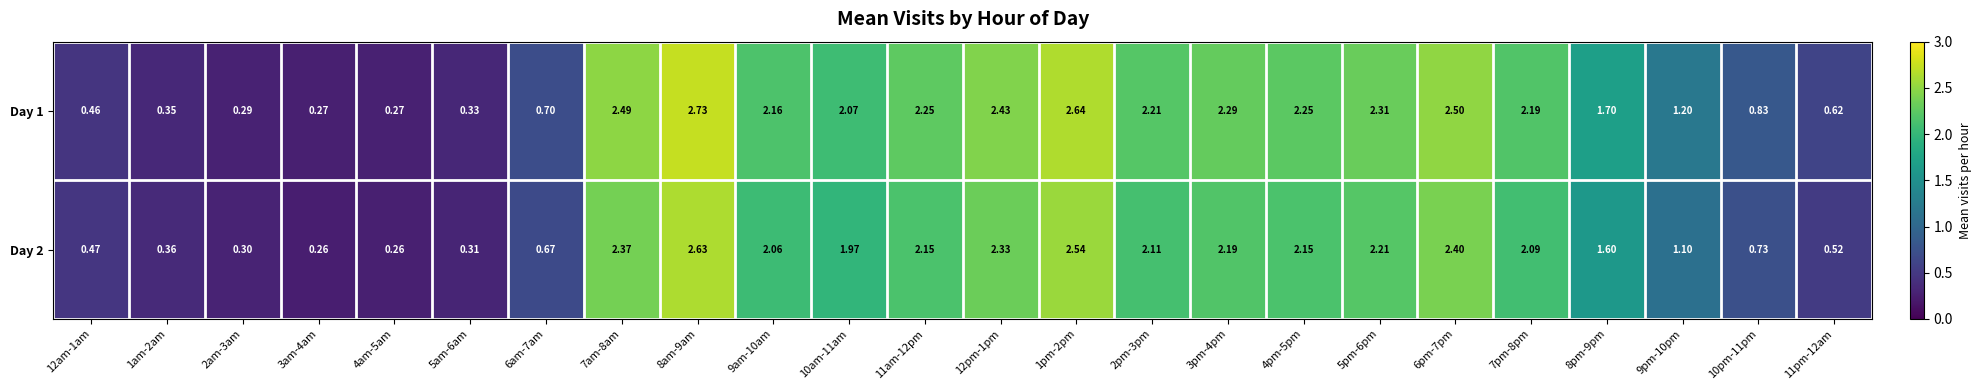

Is the value of Day 2 at 10am-11am greater than the value of Day 1 at 7pm-8pm?

No